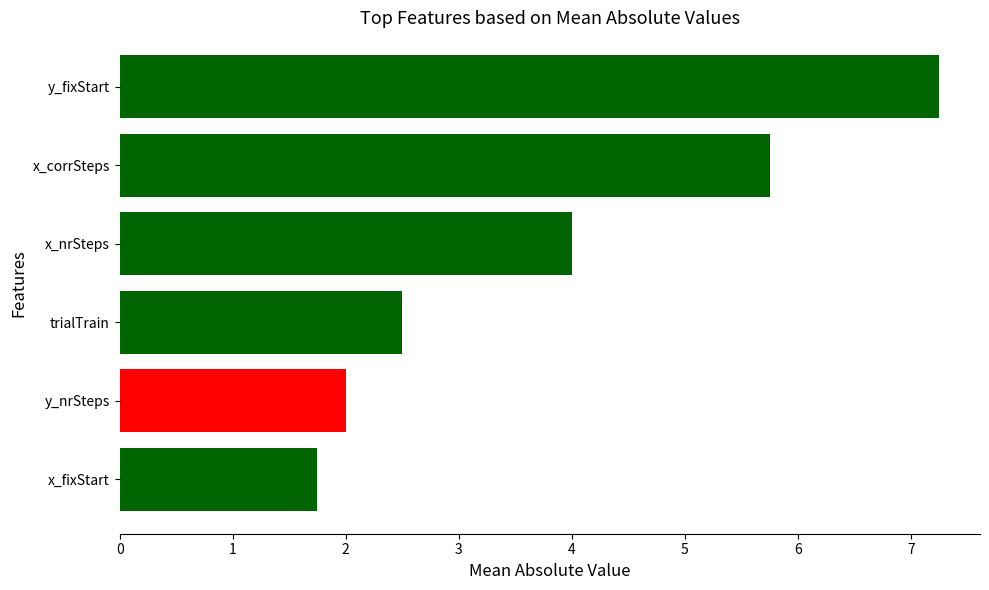

Which has a higher value, x_fixStart or trialTrain?

trialTrain